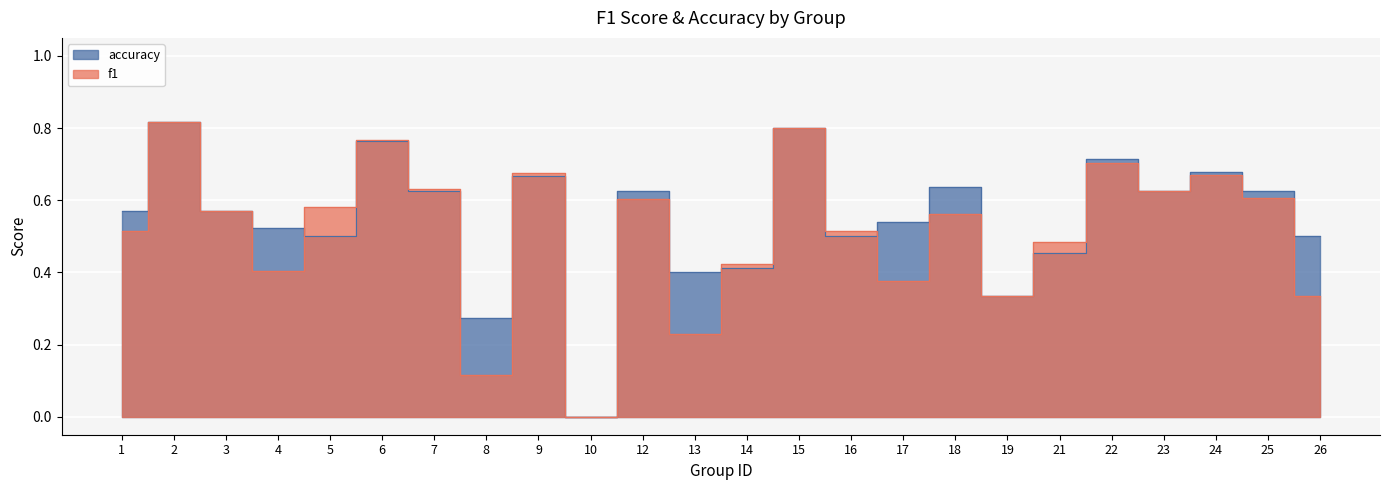

Reading right to left, what are all the values shown in this chart?

f1: 26=0.3	25=0.6	24=0.7	23=0.6	22=0.7	21=0.5	19=0.3	18=0.6	17=0.4	16=0.5	15=0.8	14=0.4	13=0.2	12=0.6	10=0.0	9=0.7	8=0.1	7=0.6	6=0.8	5=0.6	4=0.4	3=0.6	2=0.8	1=0.5
accuracy: 26=0.5	25=0.6	24=0.7	23=0.6	22=0.7	21=0.5	19=0.3	18=0.6	17=0.5	16=0.5	15=0.8	14=0.4	13=0.4	12=0.6	10=0.0	9=0.7	8=0.3	7=0.6	6=0.8	5=0.5	4=0.5	3=0.6	2=0.8	1=0.6